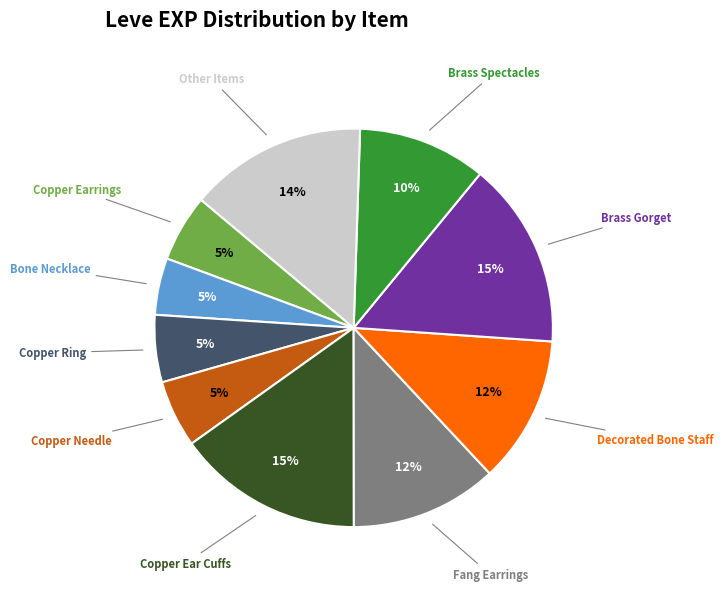

The Copper Earrings slice represents 5% of the pie. True or false?

True